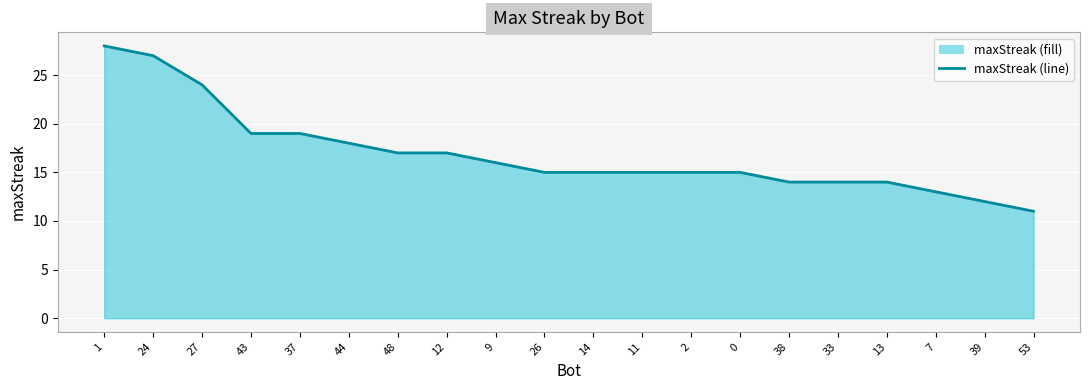

At which category does the chart reach its peak across all series?

1